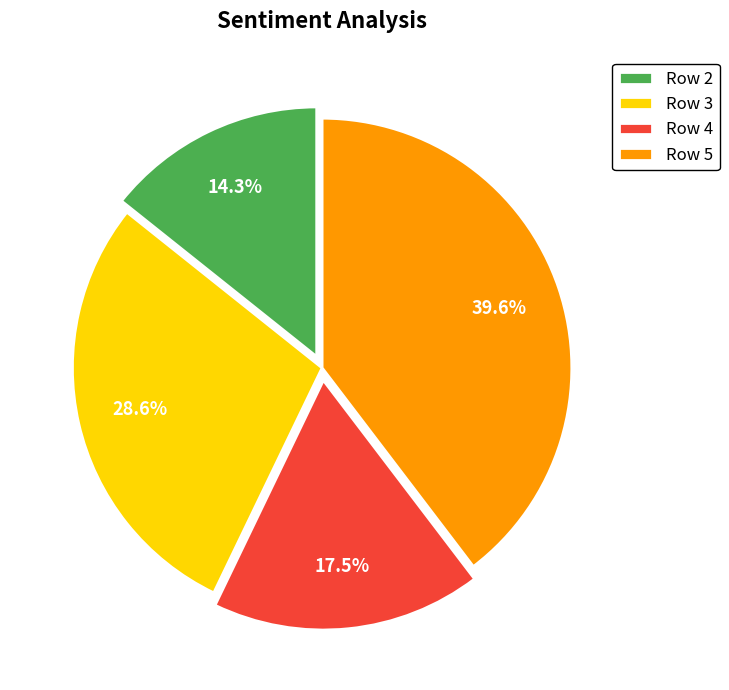

Between Row 2 and Row 3, which is larger?

Row 3